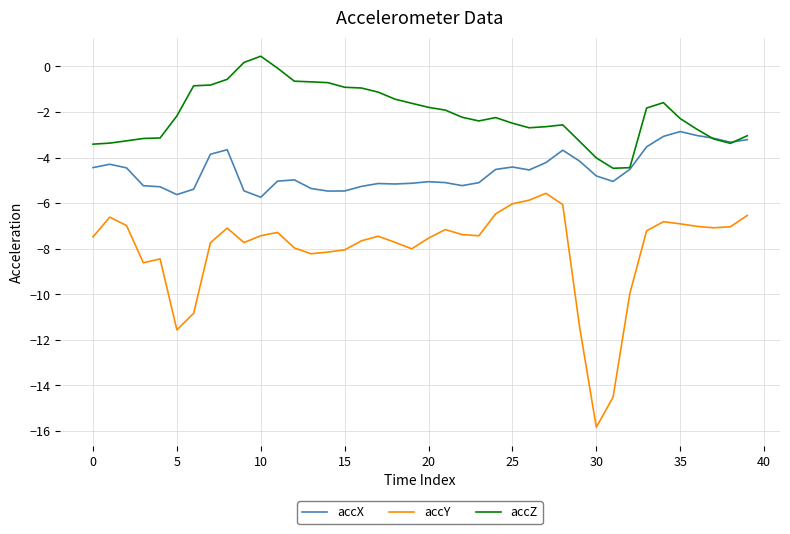

Which series has the largest range (max minus min)?

accY